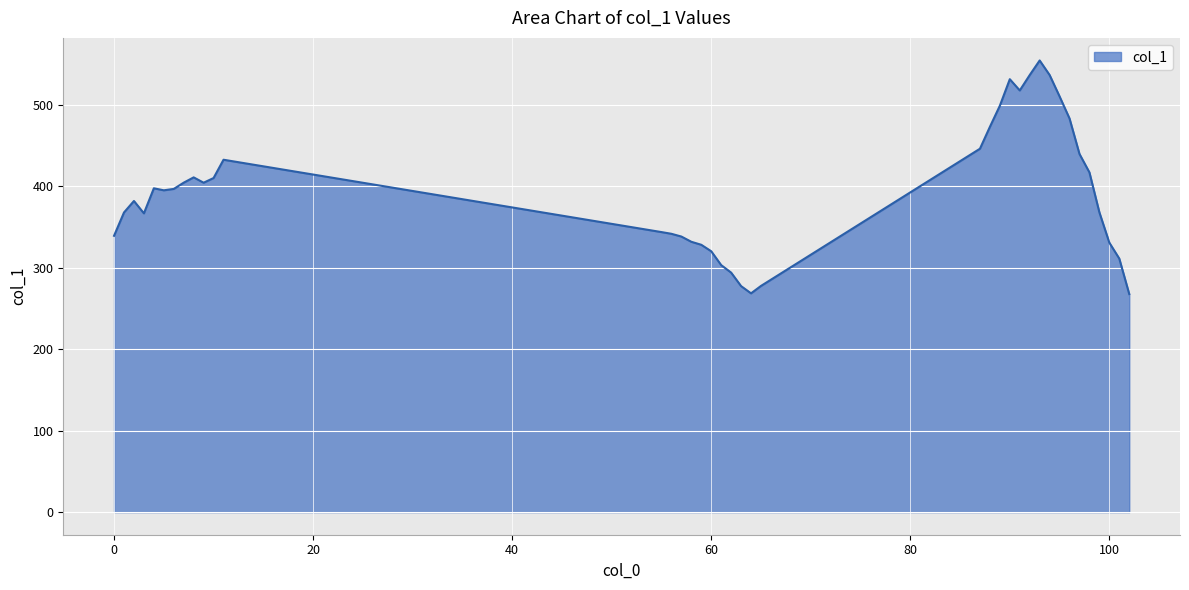

What is the greatest value displayed?

554.8